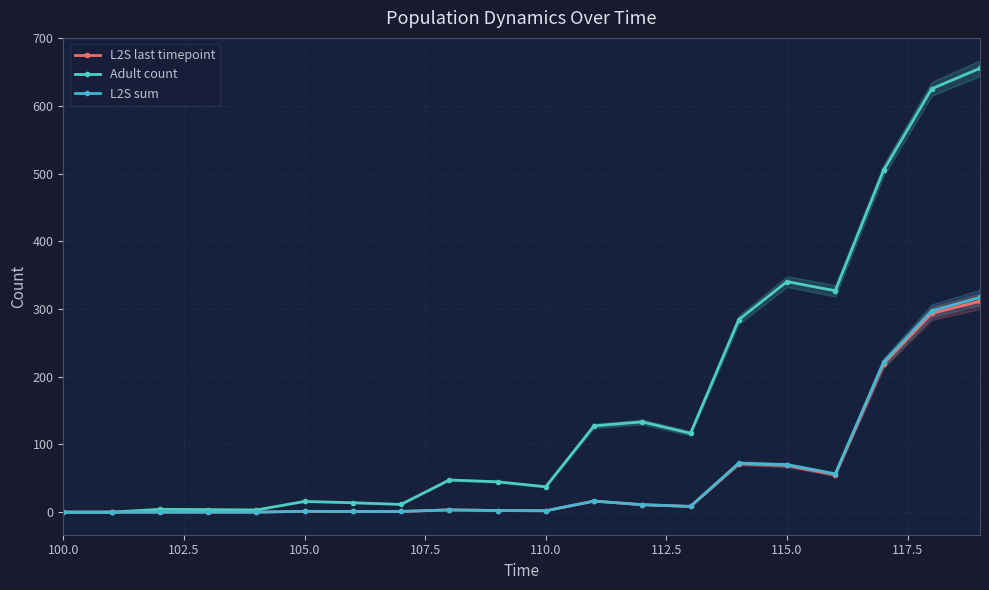

The value of L2S last timepoint at 102.5 is -208.0. True or false?

False